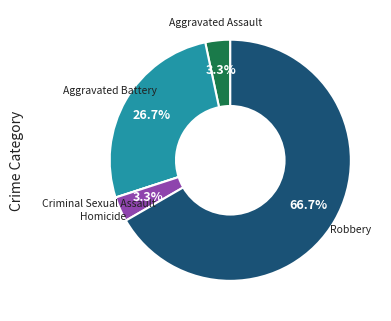

Which category has the biggest portion of the pie?

Robbery